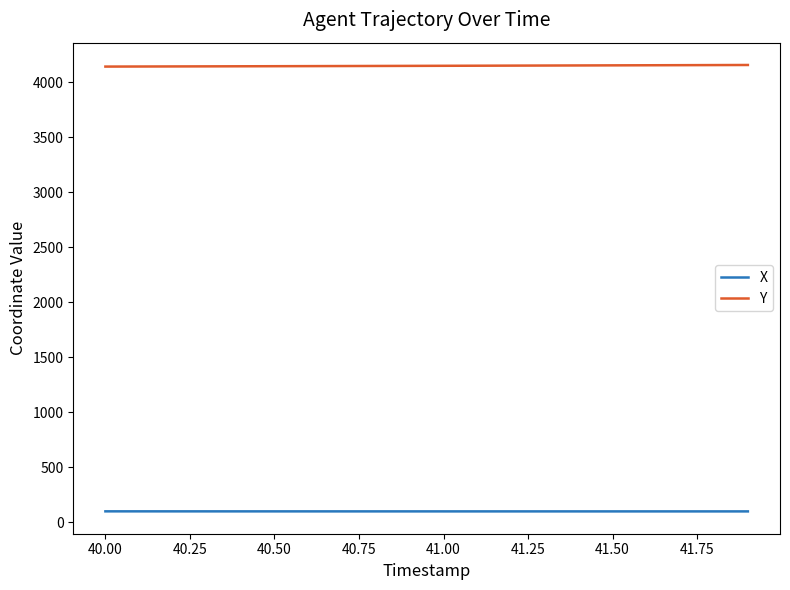

True or false: X and Y intersect in this chart.

False